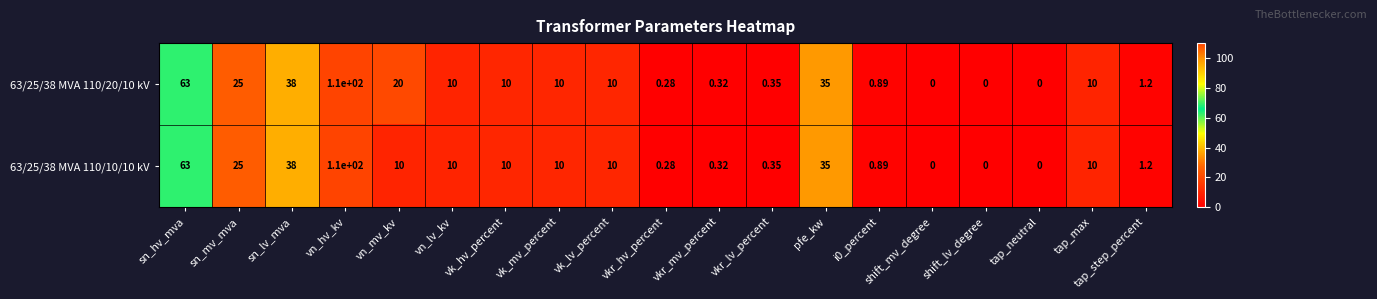

Is the value of 63/25/38 MVA 110/10/10 kV at vk_mv_percent greater than the value of 63/25/38 MVA 110/20/10 kV at i0_percent?

Yes